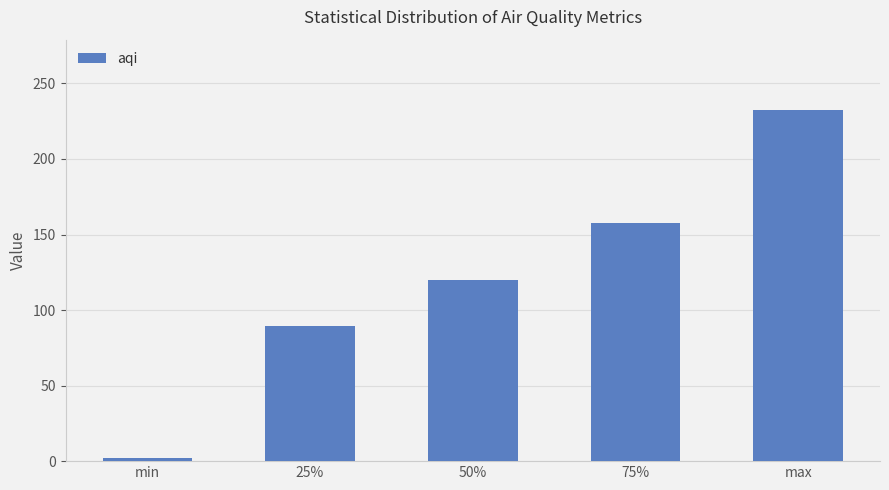

What is the maximum value shown in the chart?

232.5